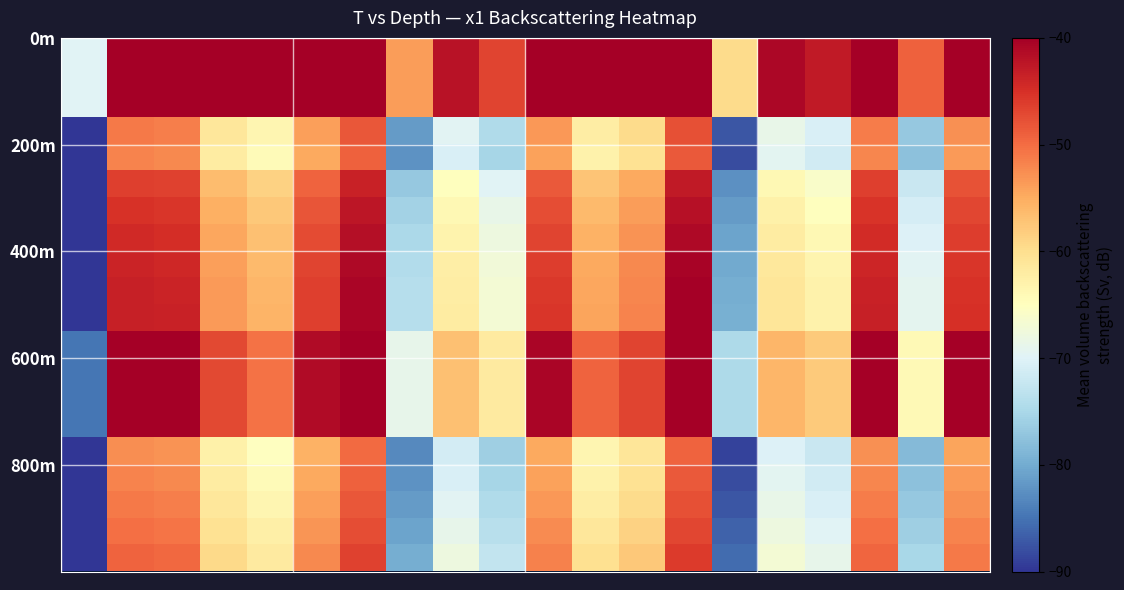

How many series are shown in this chart?

20